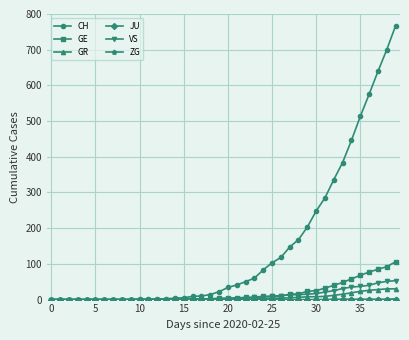

Which series has the widest spread of values?

CH